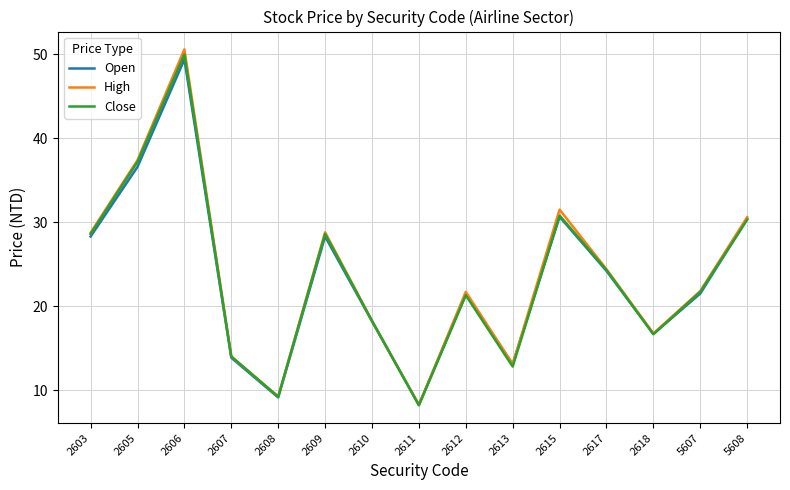

List the series in order of their peak value, highest first.

High, Close, Open